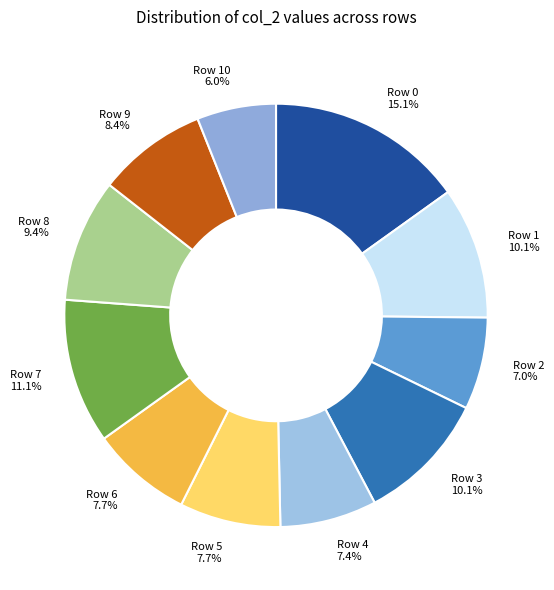

Do Row 5 7.7% and Row 9 8.4% together represent more than half of the pie?

No